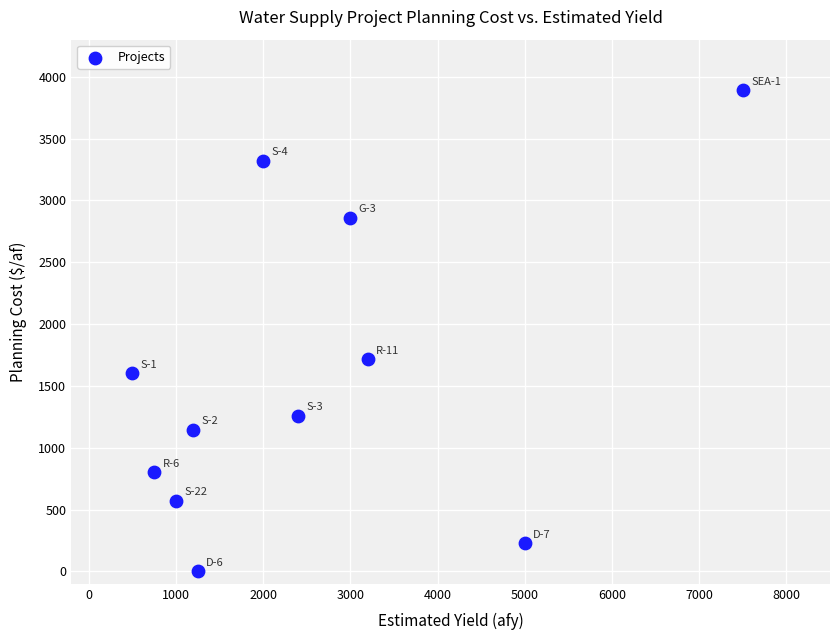

What is the range of Y values (max minus min)?

3892